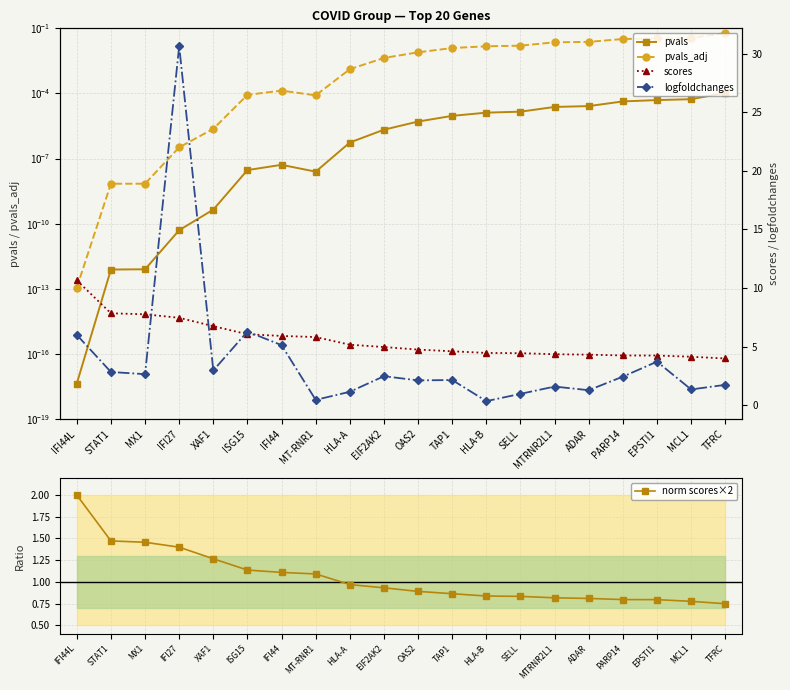

True or false: pvals_adj and logfoldchanges cross at least once.

False